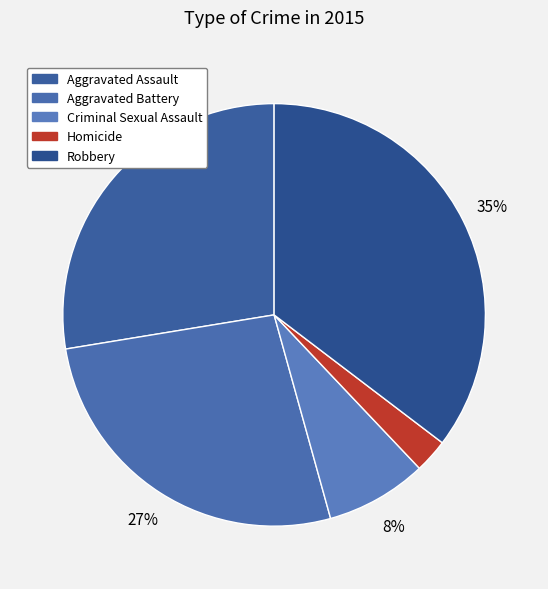

To the nearest percent, what percentage of the pie is Homicide?

3%